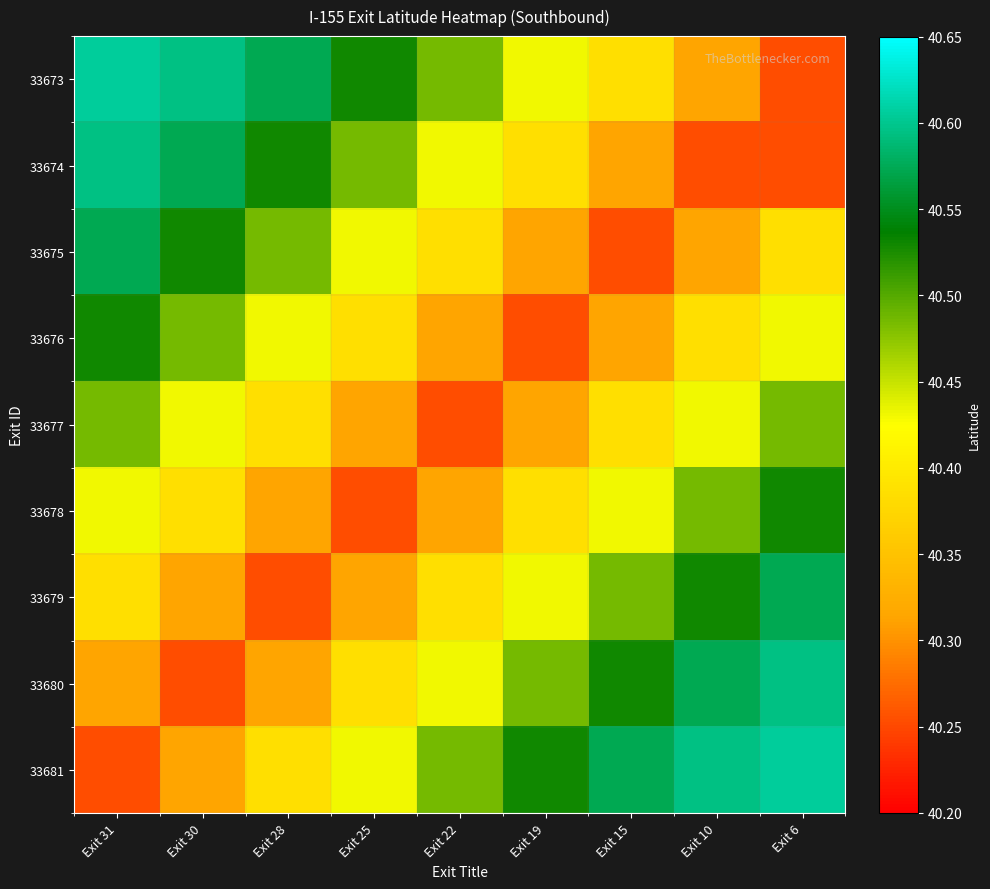

What is the spread (max minus min) of values at Exit 31?

0.4